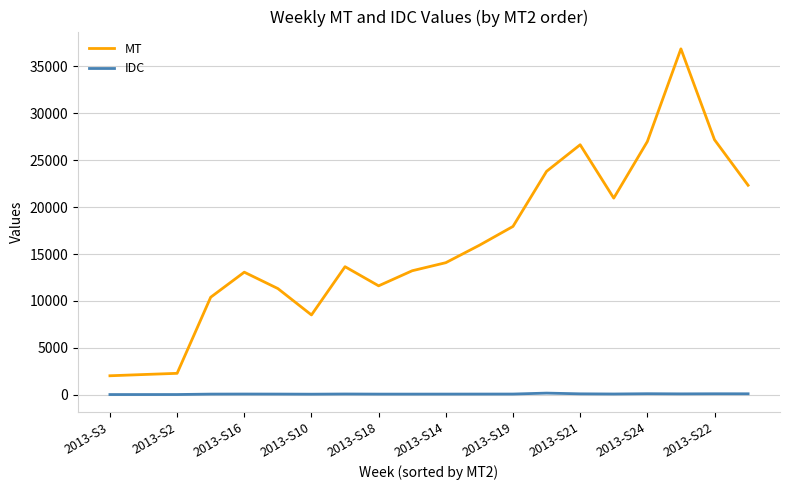

Which series has the largest total across all categories?

MT